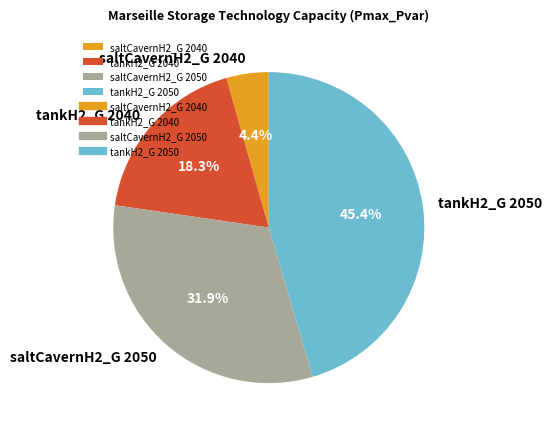

What is the ratio of the value at tankH2_G 2050 to the value at saltCavernH2_G 2040?

10.3